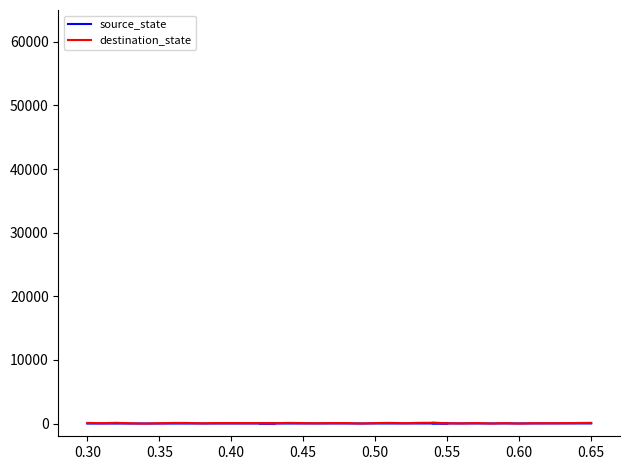

How many lines are shown in the chart?

2